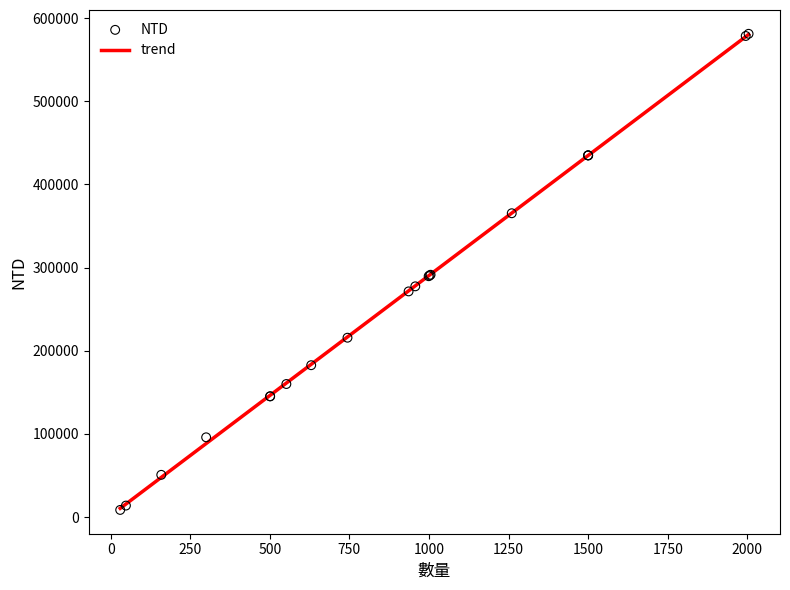

Which series reaches the maximum Y coordinate?

NTD